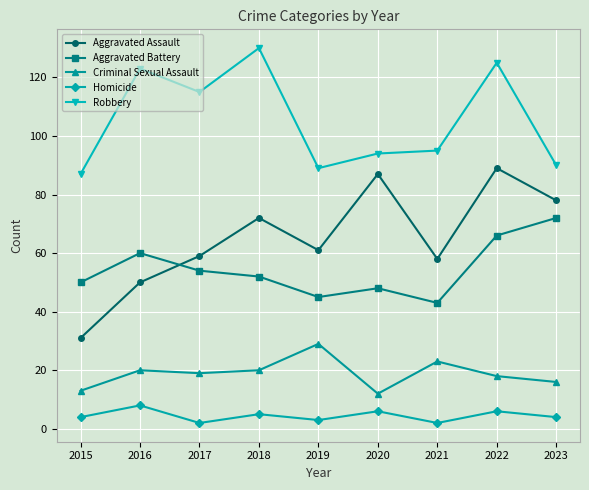

What is the sum of the Aggravated Battery values at 2017 and 2021?

97